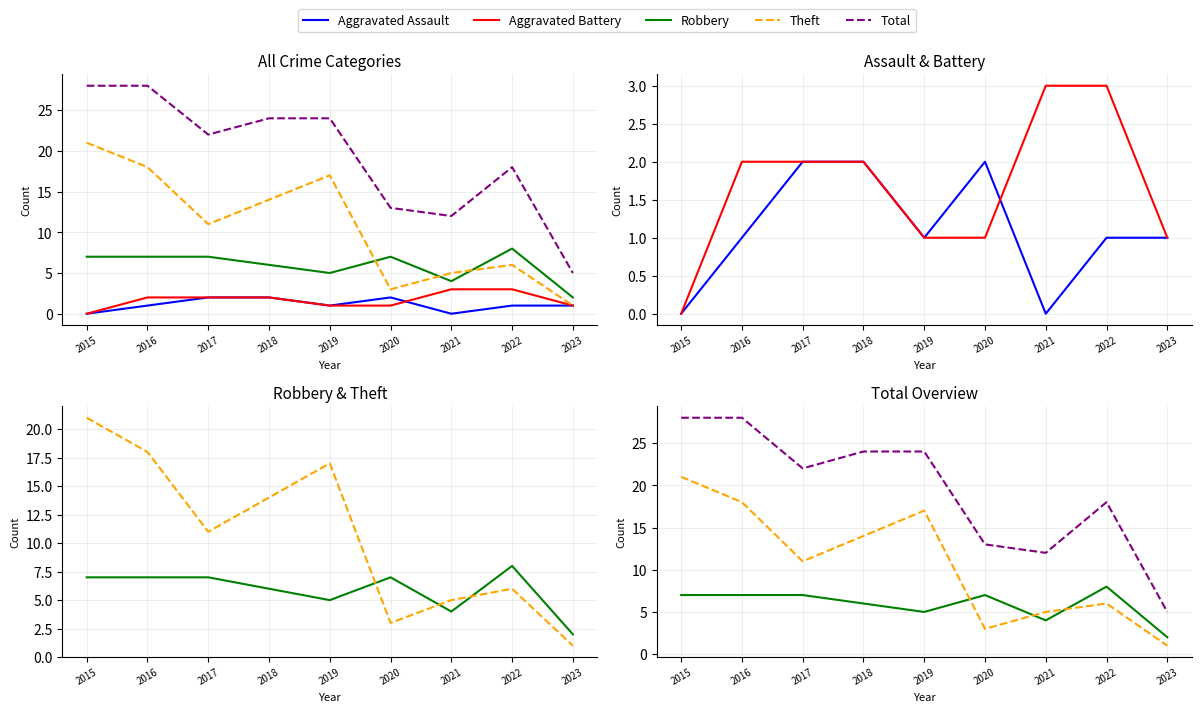

Is it true that Robbery equals 7 at 2019?

False